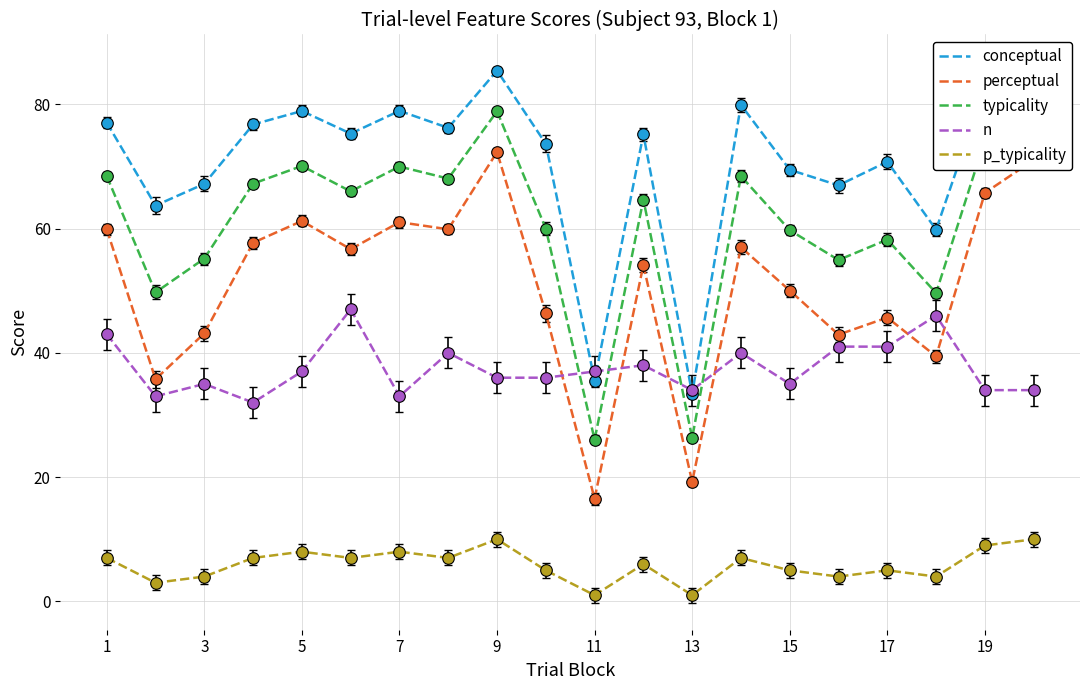

True or false: typicality and perceptual cross at least once.

False